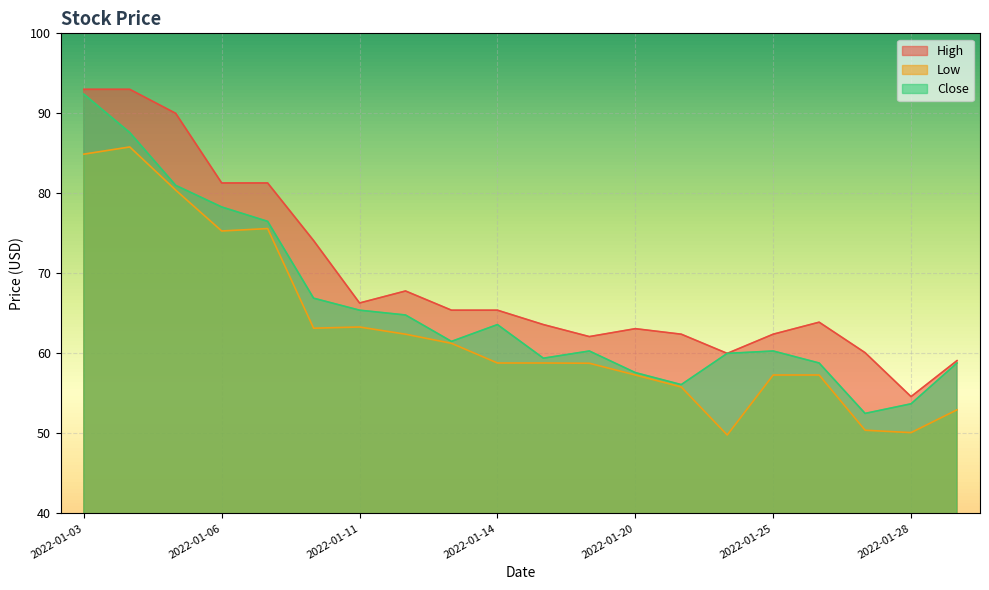

Which has a higher value, 2022-01-03 or 2022-01-05?

2022-01-03